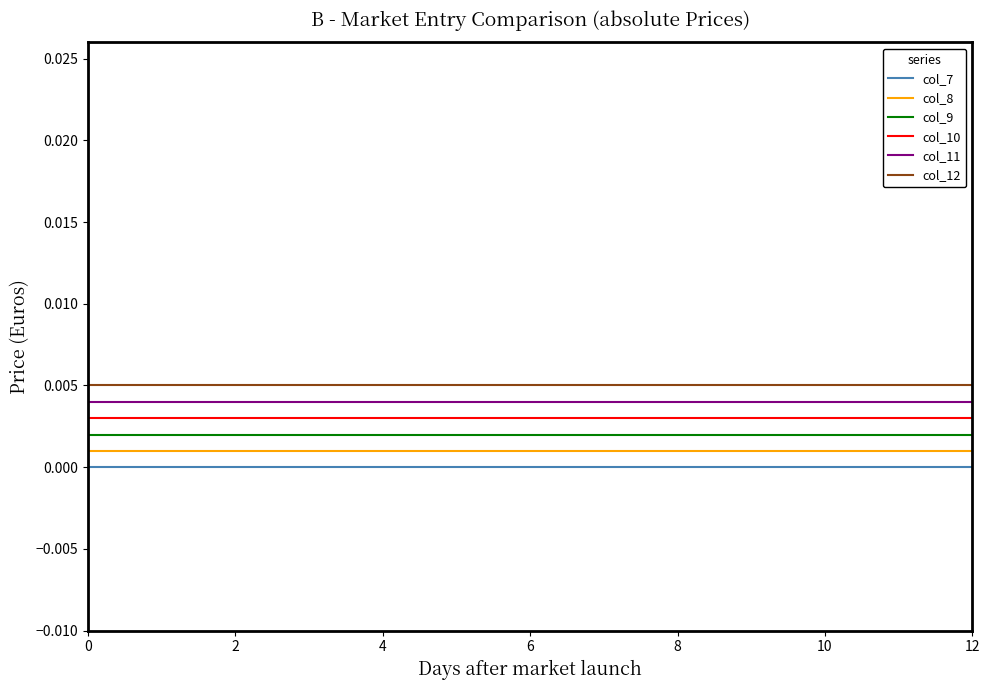

What are all the series names shown in the legend?

col_7, col_8, col_9, col_10, col_11, col_12